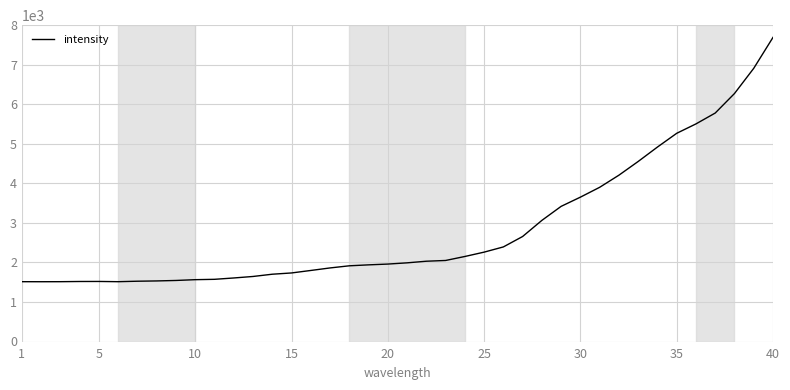

What is the minimum value shown in the chart?

1513